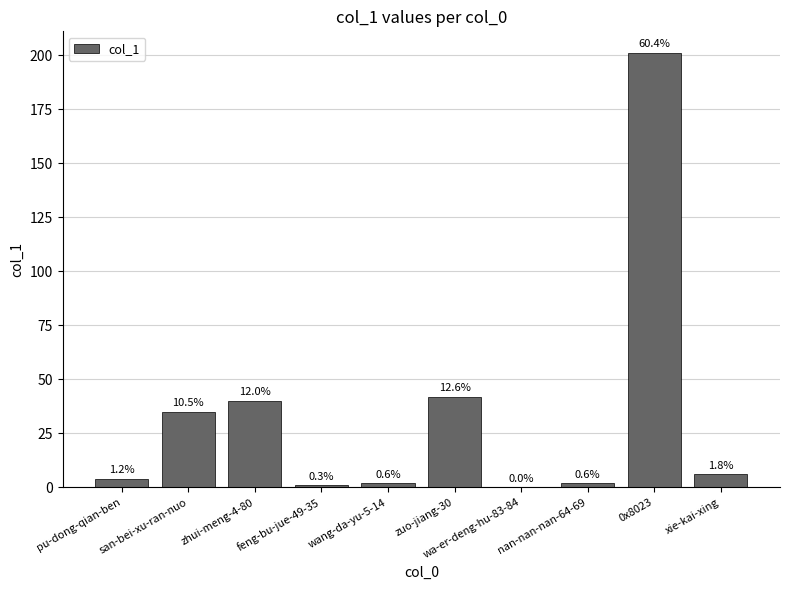

What is the value of the 2nd bar from the left?

35